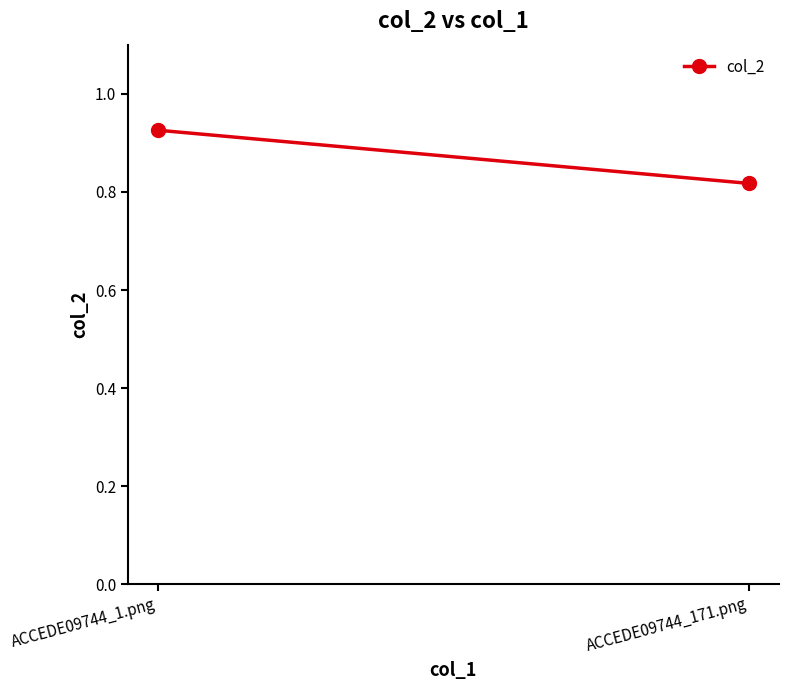

At which category does the chart reach its peak across all series?

ACCEDE09744_1.png